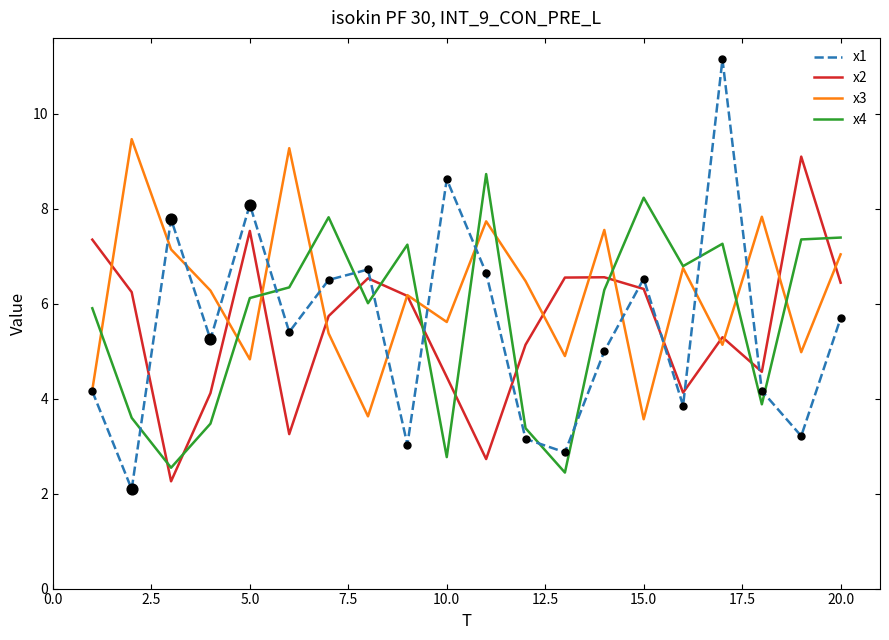

What are all the series names shown in the legend?

x1, x2, x3, x4